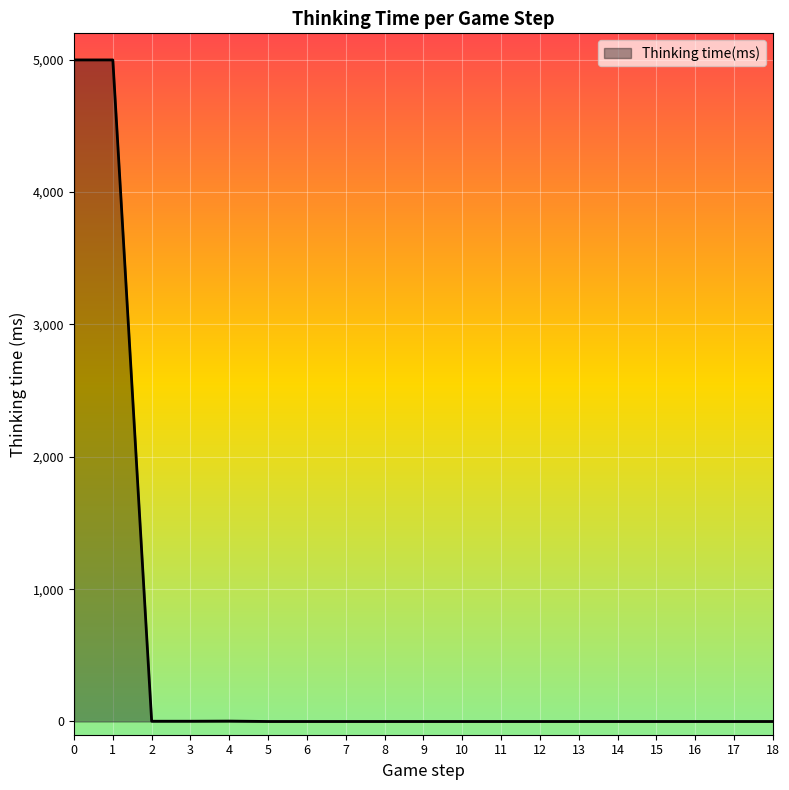

What is the difference between the maximum and minimum values?

4999